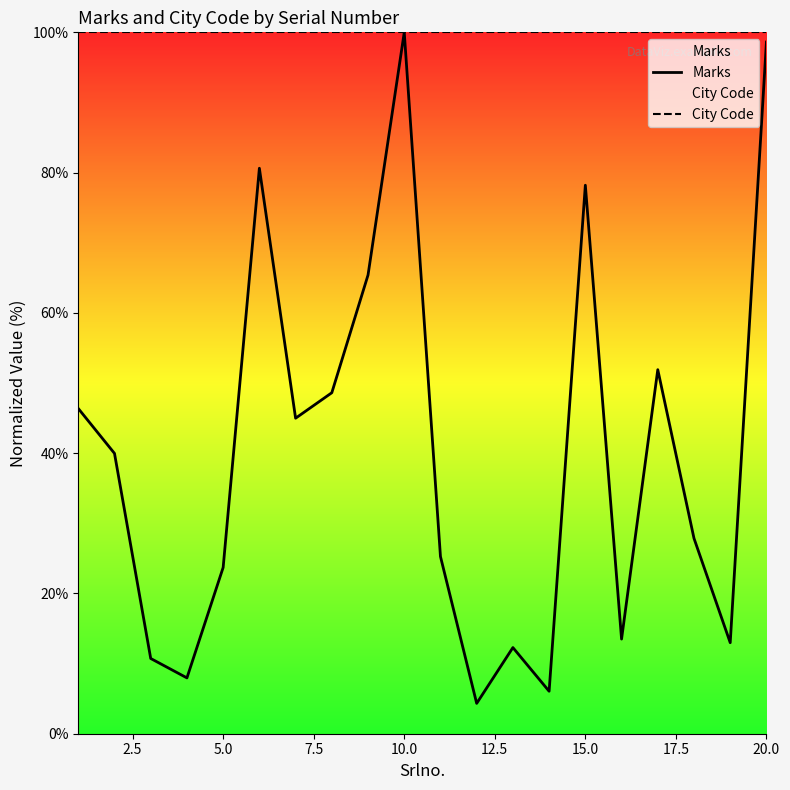

The value of City Code at 20.0 is 168.5. True or false?

False